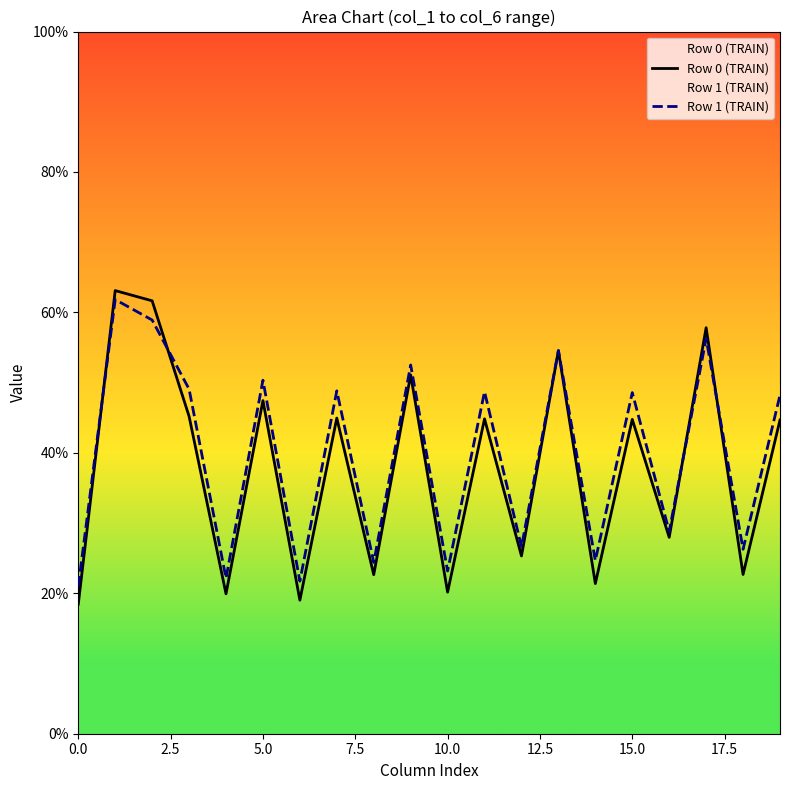

Count the number of data series in this chart.

2